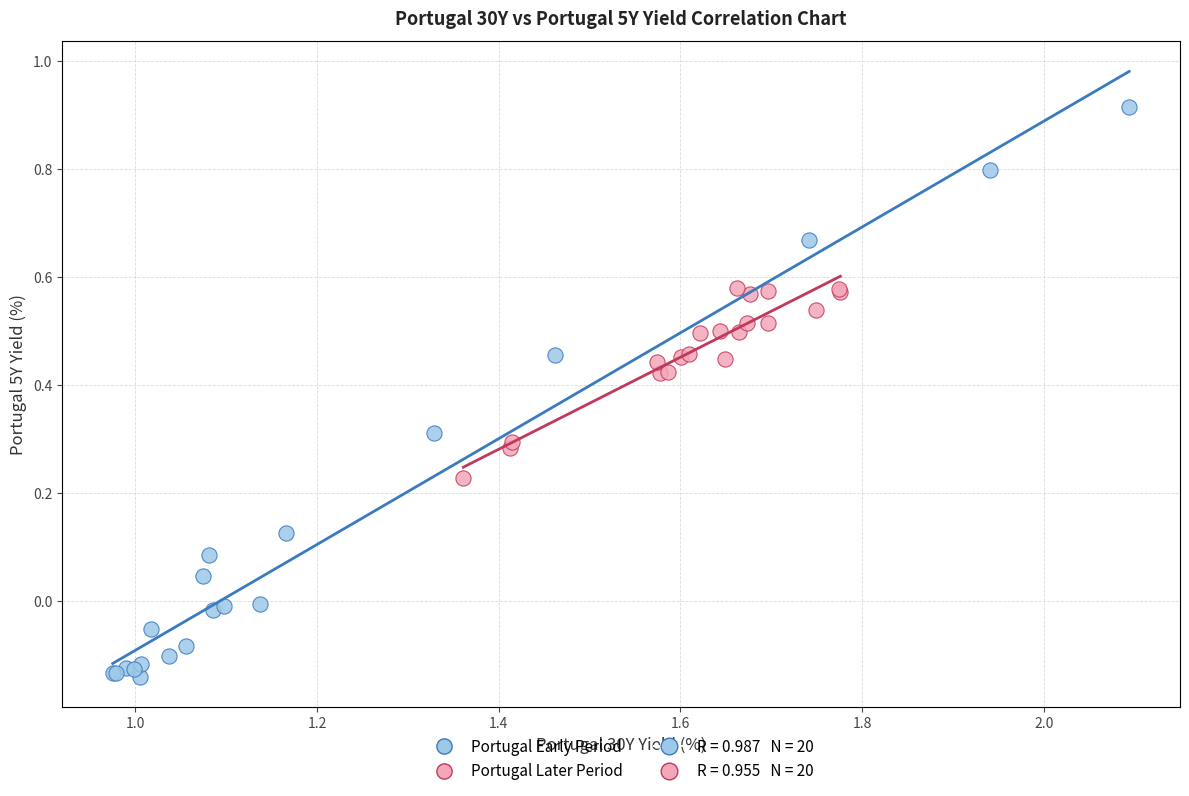

Which series reaches the maximum Y coordinate?

Portugal Early Period